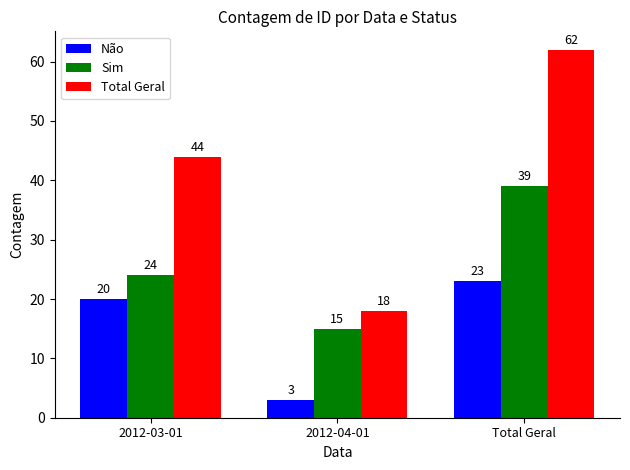

What is the average value of the Não series?

15